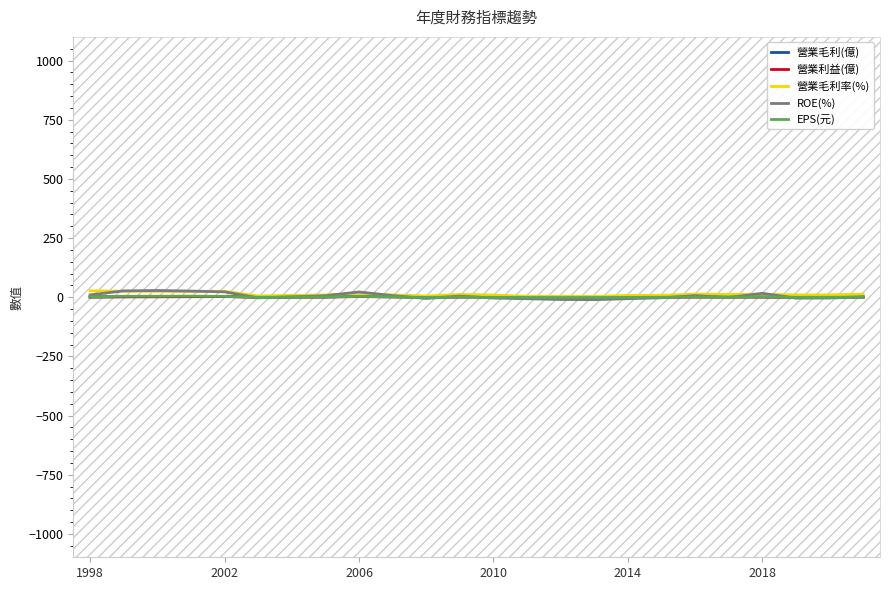

True or false: EPS(元) has a value of 3.6 at 2006.

True